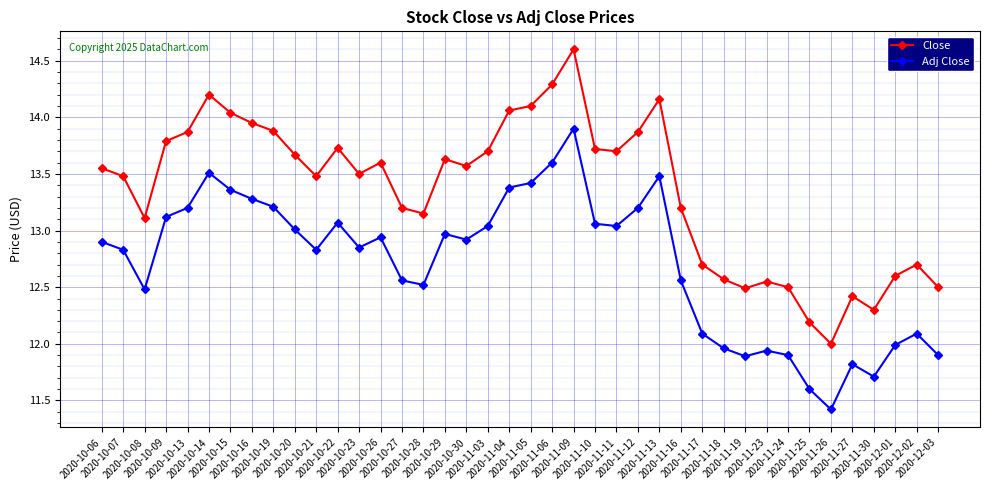

What is the highest value of the Close series?

14.6